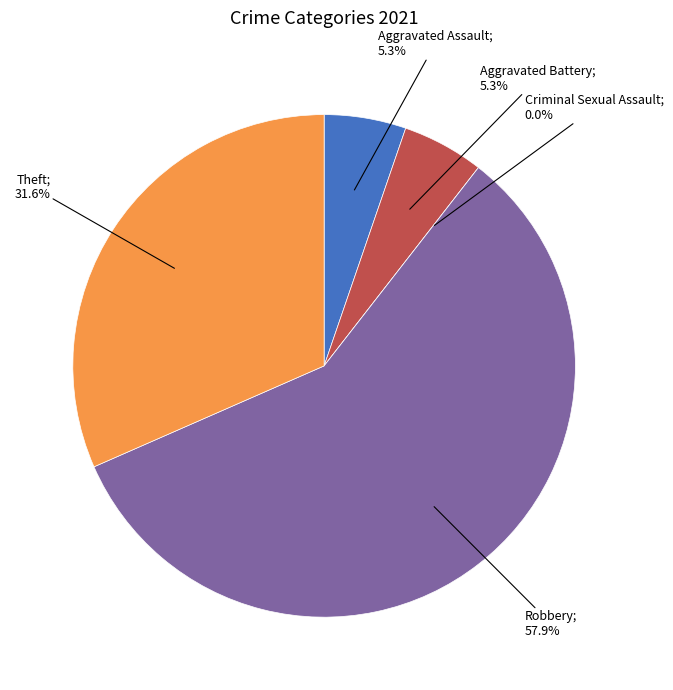

The Aggravated Battery slice represents 1% of the pie. True or false?

False